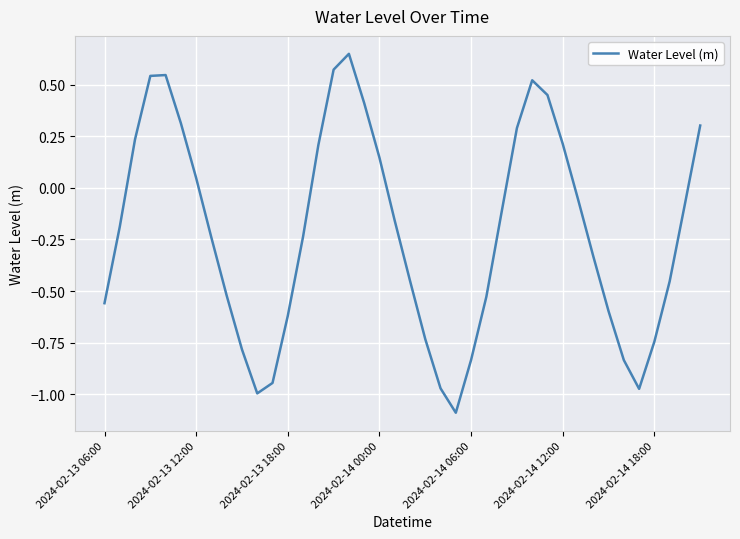

How many interior local valleys (lower than both neighbors) does the data have?

3